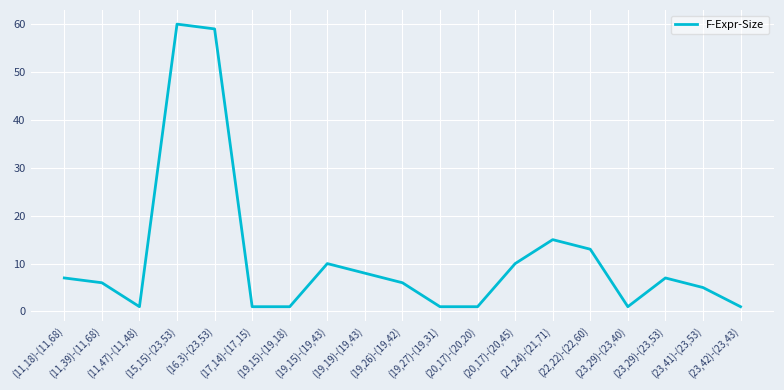

What is the smallest value displayed?

1